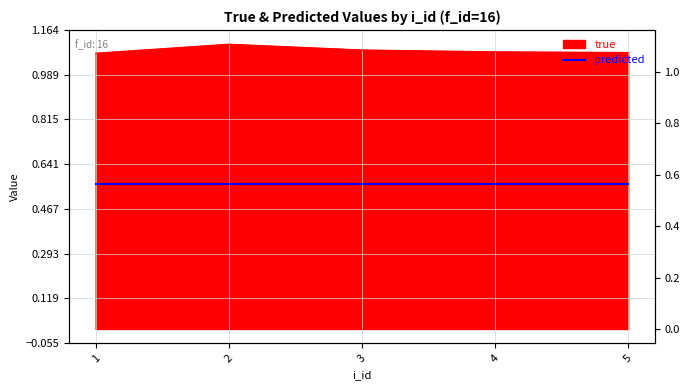

What is the sum of the values at 2 and 4?

2.2